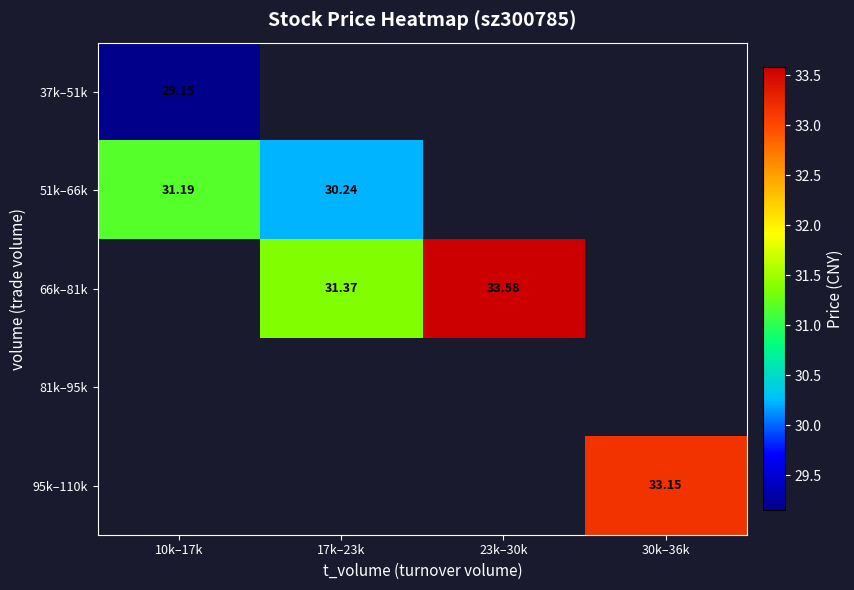

Is the value of 81k–95k at 10k–17k greater than the value of 95k–110k at 30k–36k?

No